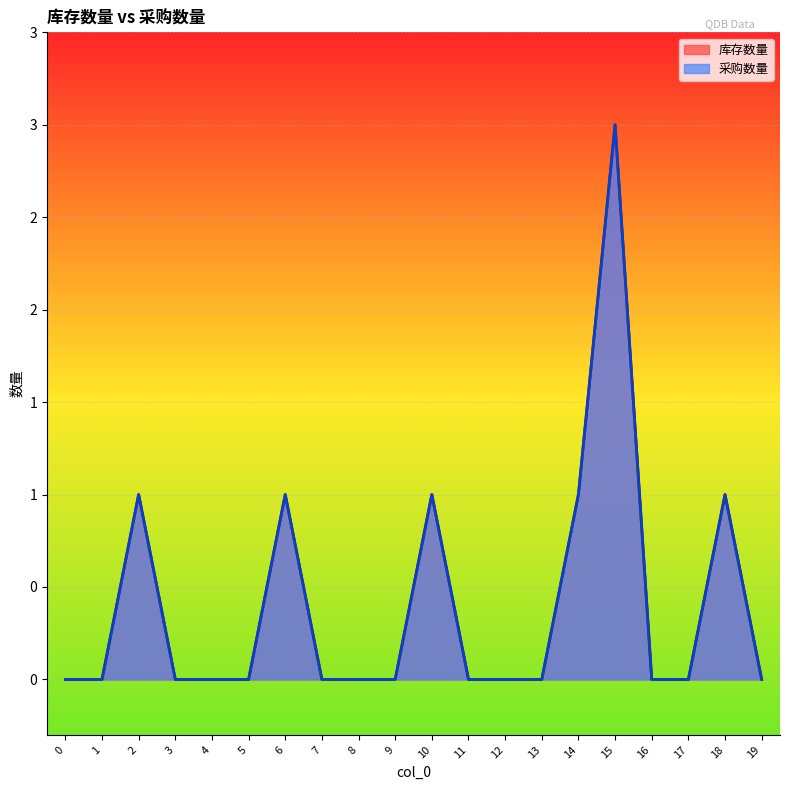

What is the difference between the 库存数量 values at 1 and 2?

1